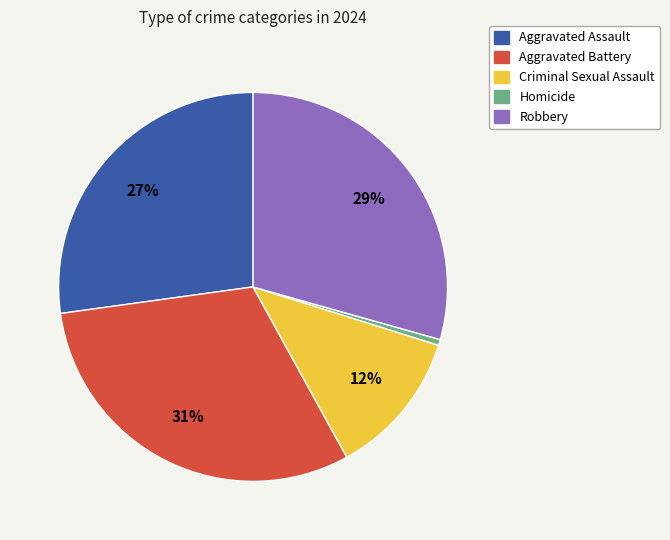

To the nearest percent, what portion does Aggravated Battery represent?

31%